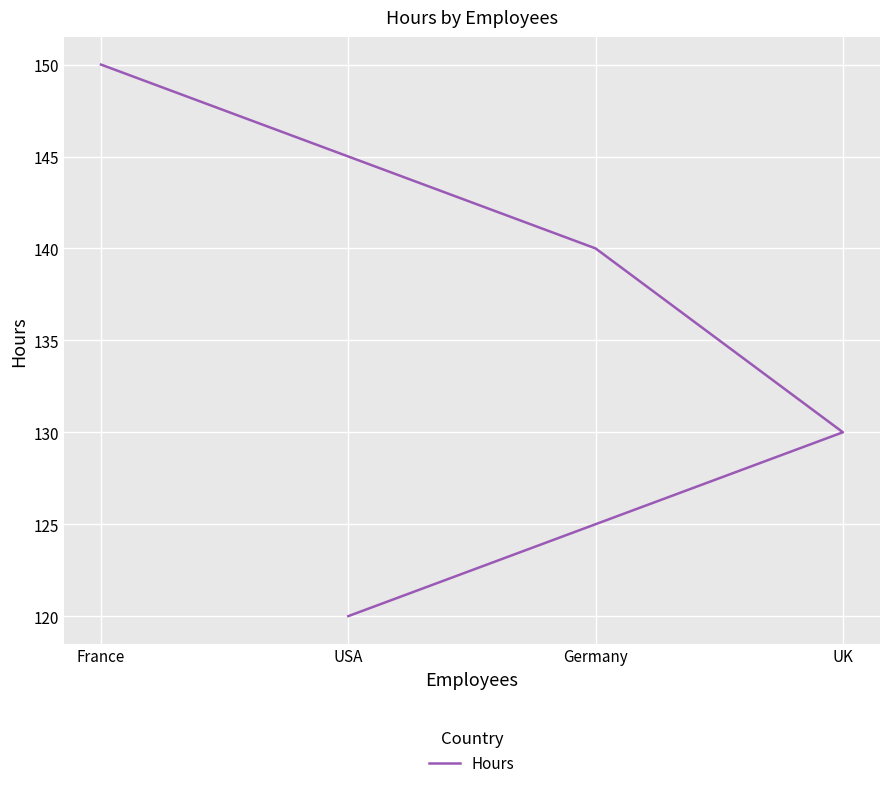

True or false: there are more than 1 points higher than both neighbors.

False